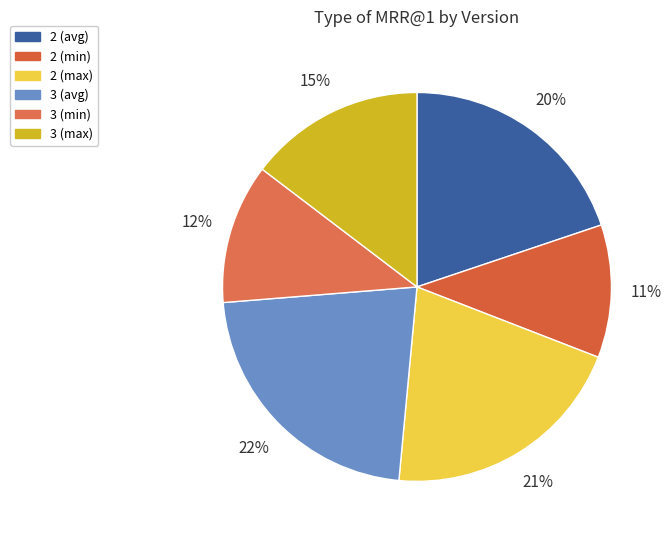

Which category has the biggest portion of the pie?

3 (avg)